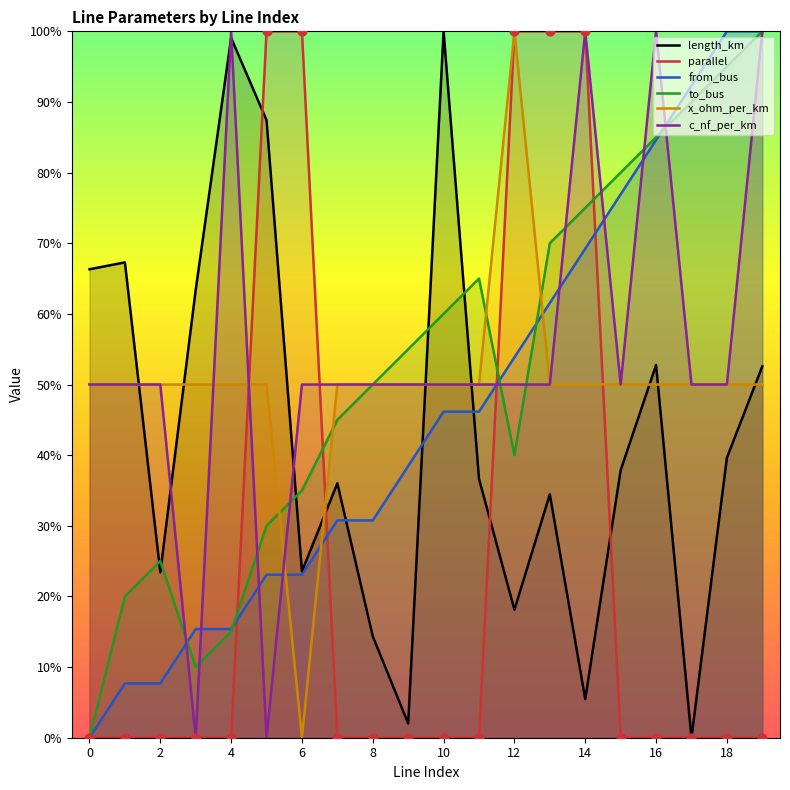

Which series has the widest spread of Y values?

length_km